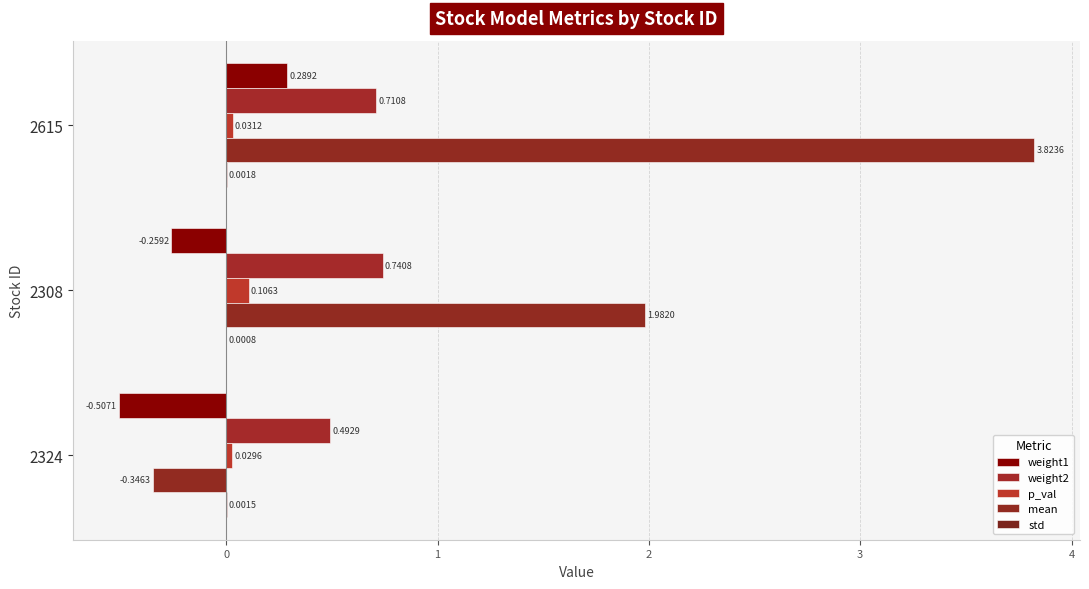

Count the weight2 values in the range 0 to 1.

3